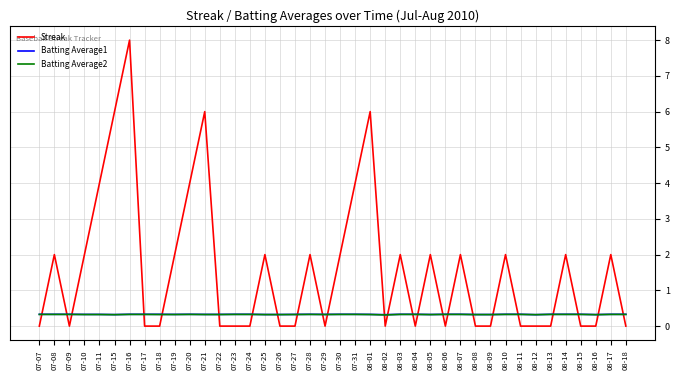

After their last crossing, which series has the higher values: Streak or Batting Average2?

Batting Average2